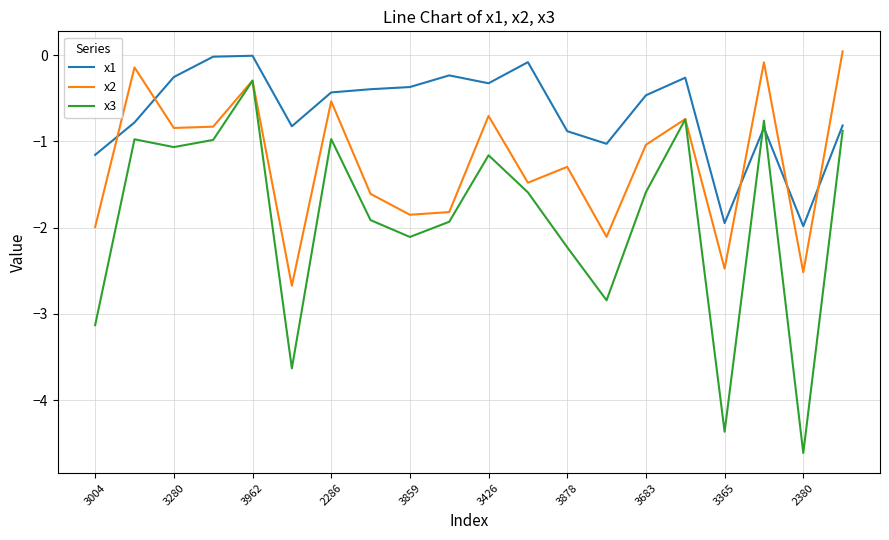

Which series ends up on top after the final intersection of x2 and x1?

x2